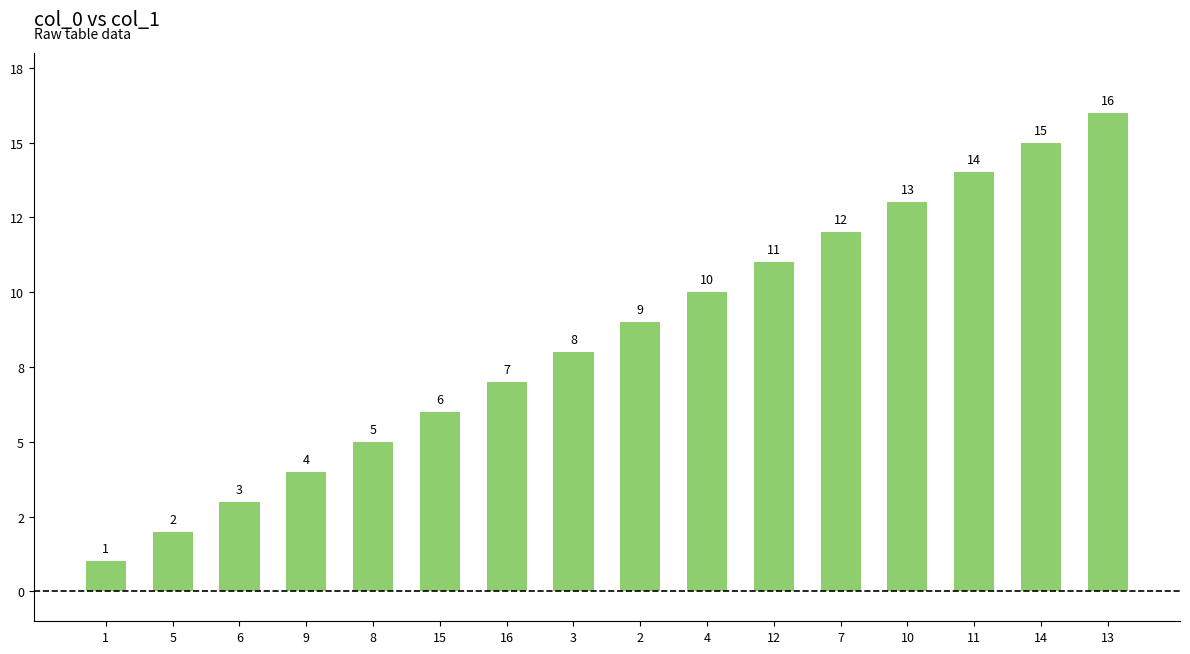

Which label corresponds to the largest value in the chart?

13